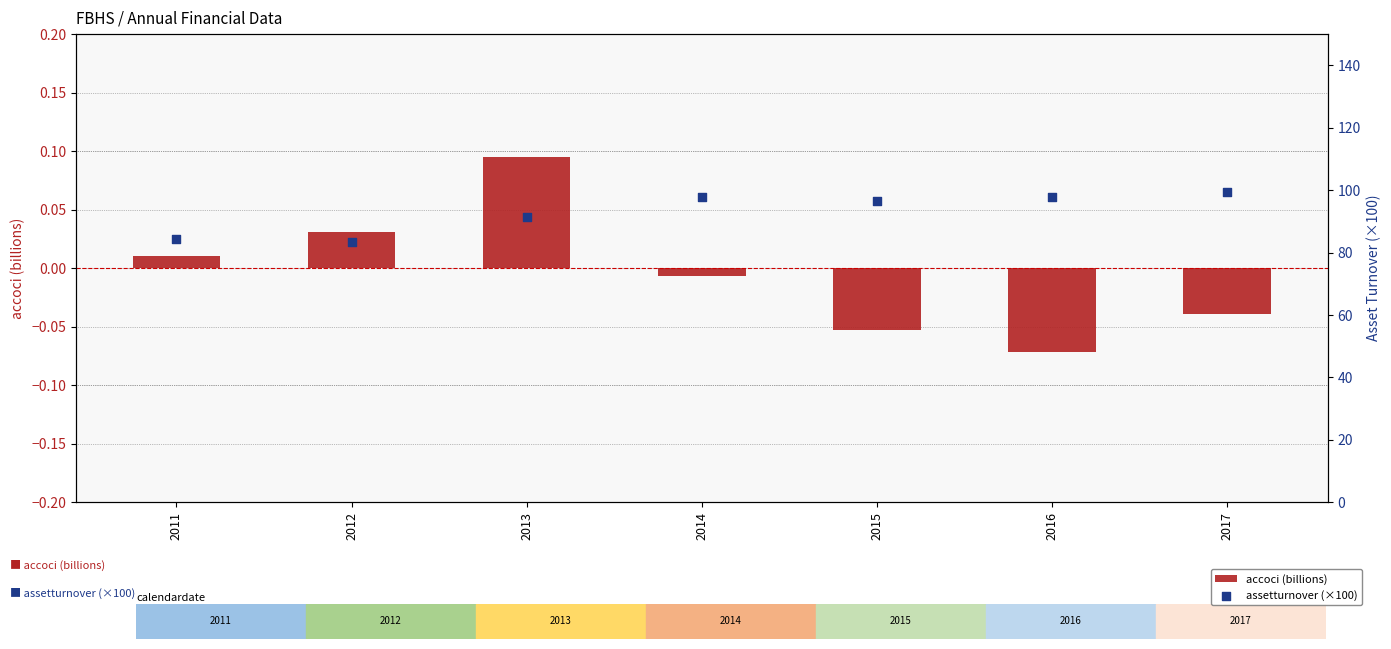

Which series has the widest spread of Y values?

assetturnover (×100)